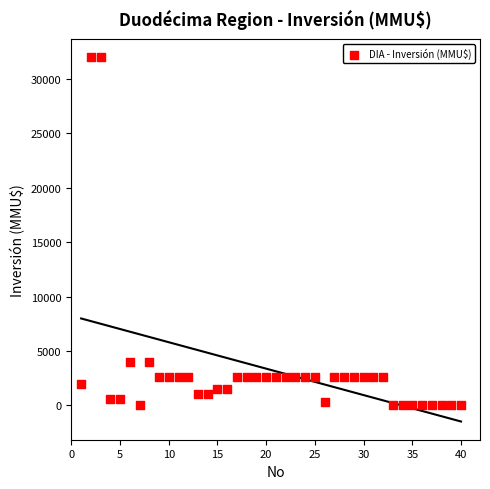

What is the range of X values (max minus min)?

39